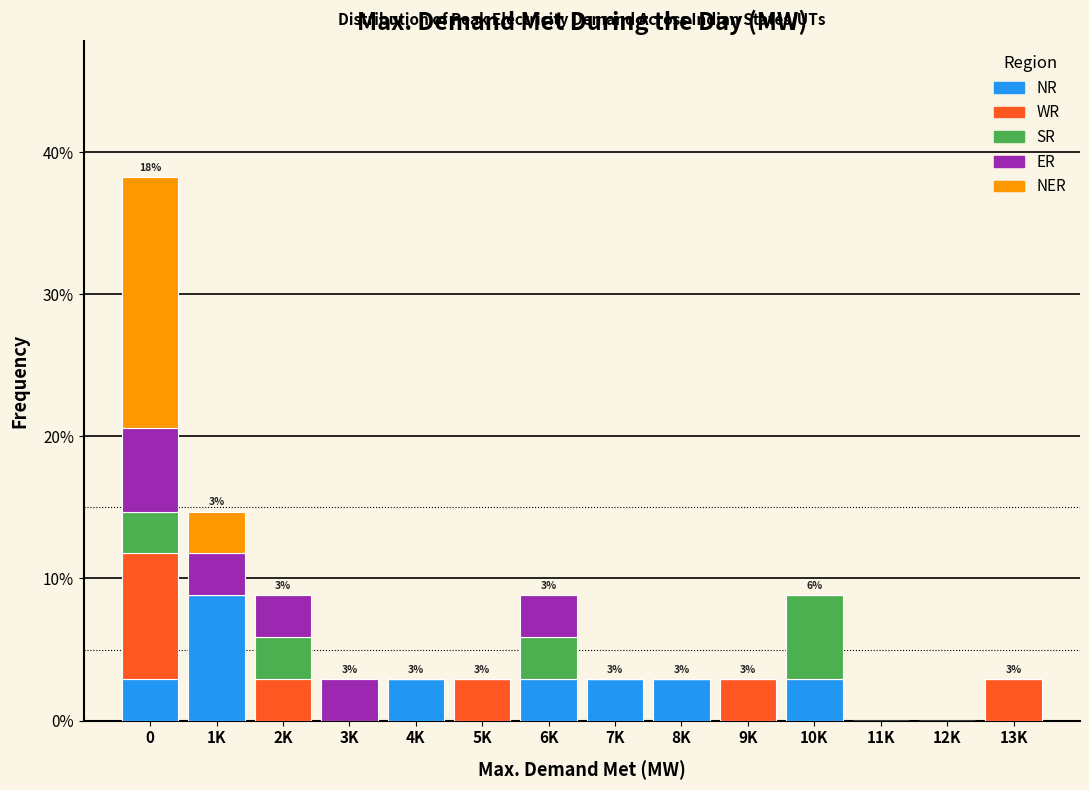

The value of NR at 11K is 0.0. True or false?

True